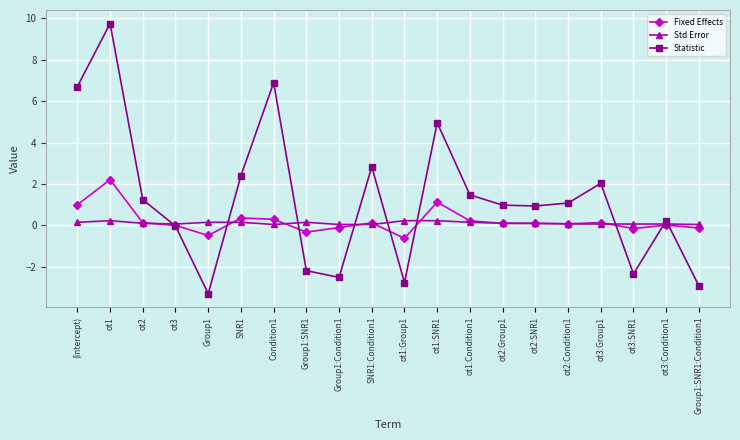

What is the label of the 8th point from the right?

ot1:Condition1